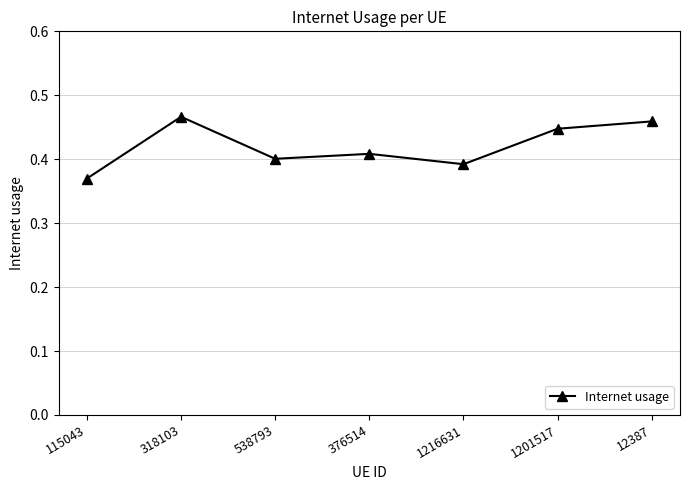

Which label corresponds to the smallest value in the chart?

115043